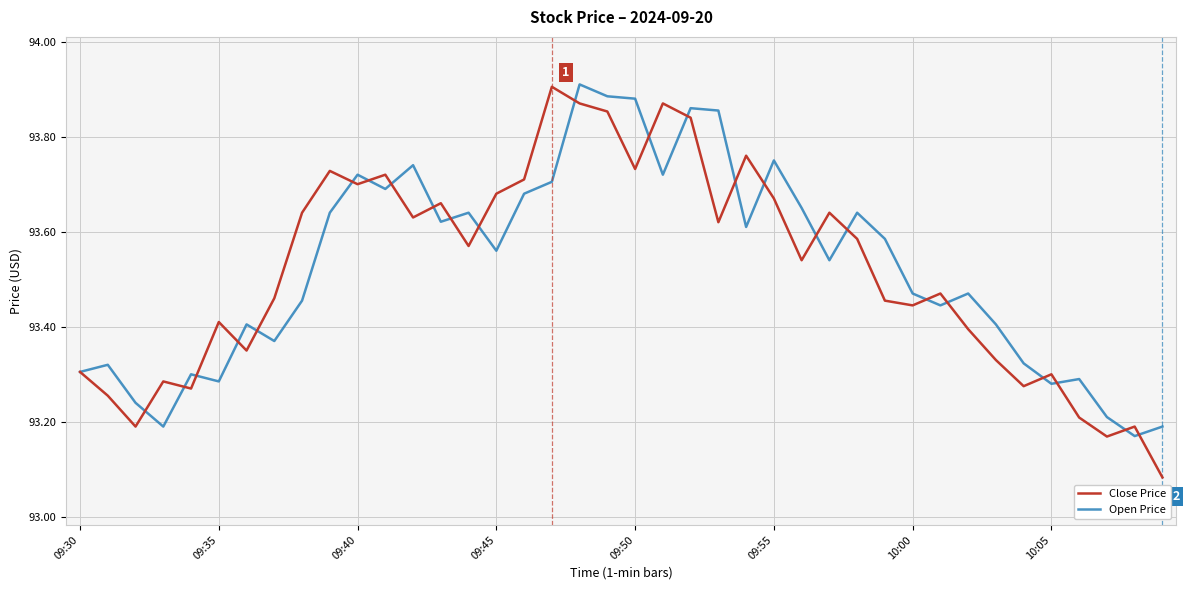

After their last crossing, which series has the higher values: Close Price or Open Price?

Open Price